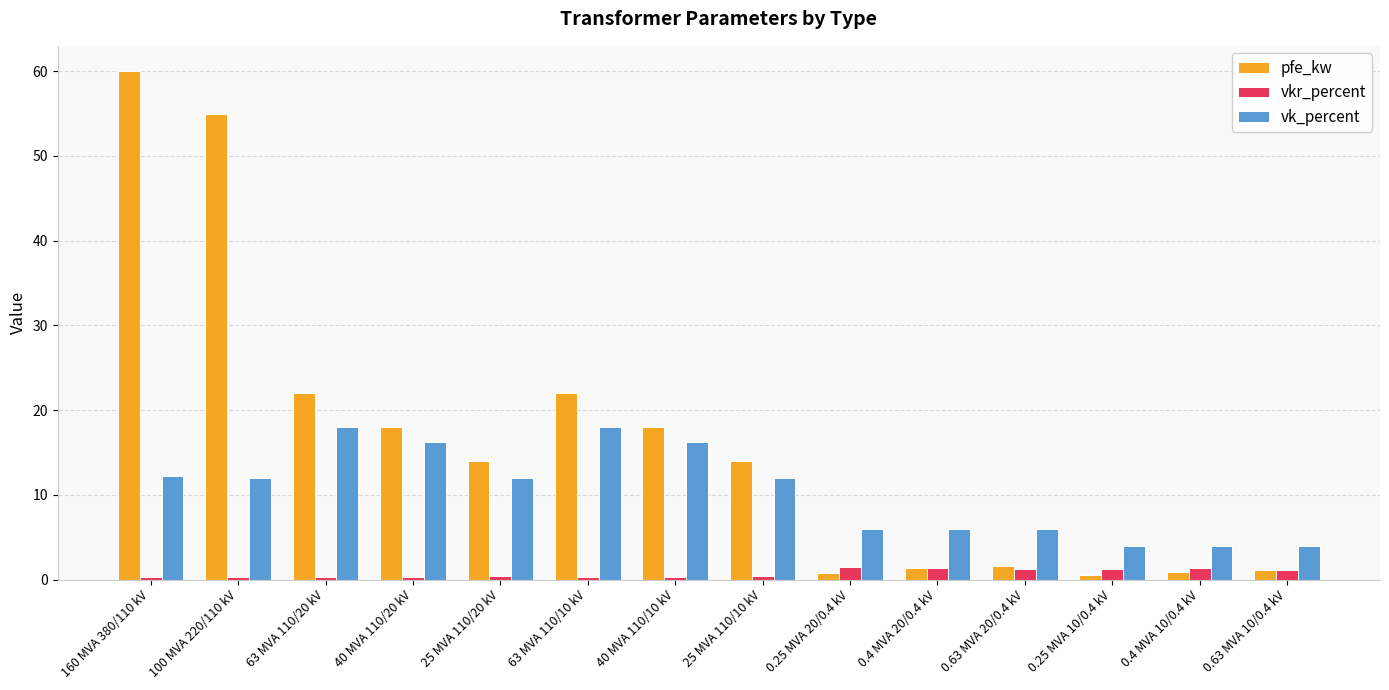

At which category does the chart reach its peak across all series?

160 MVA 380/110 kV